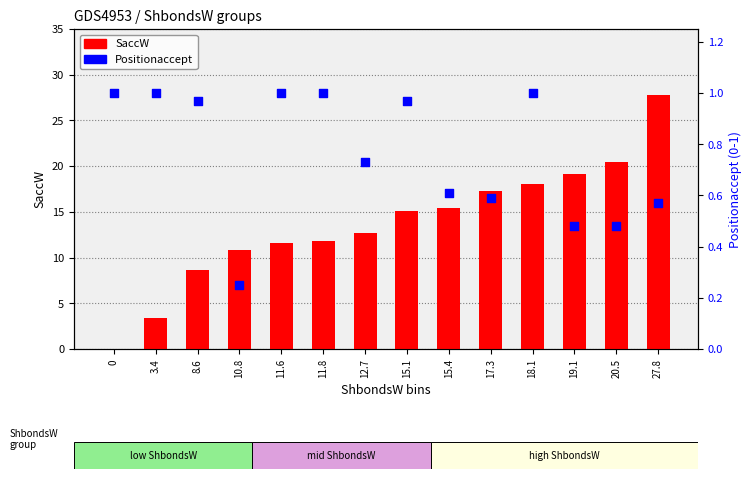

What are all the series names shown in the legend?

SaccW, Positionaccept